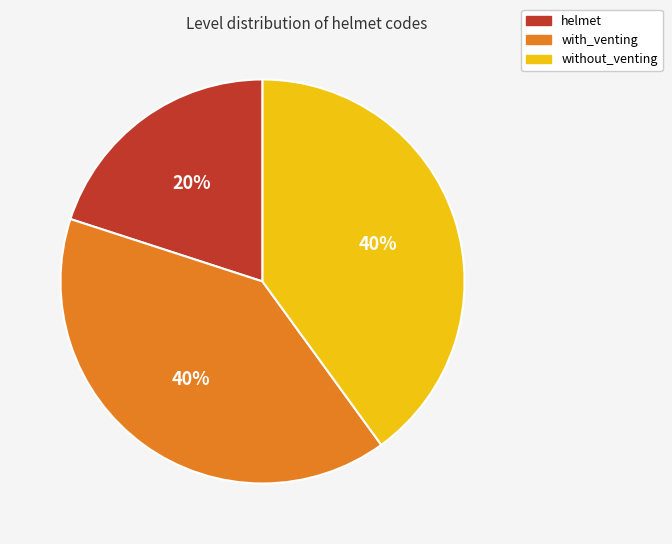

Is it true that helmet is 10% of the pie?

False